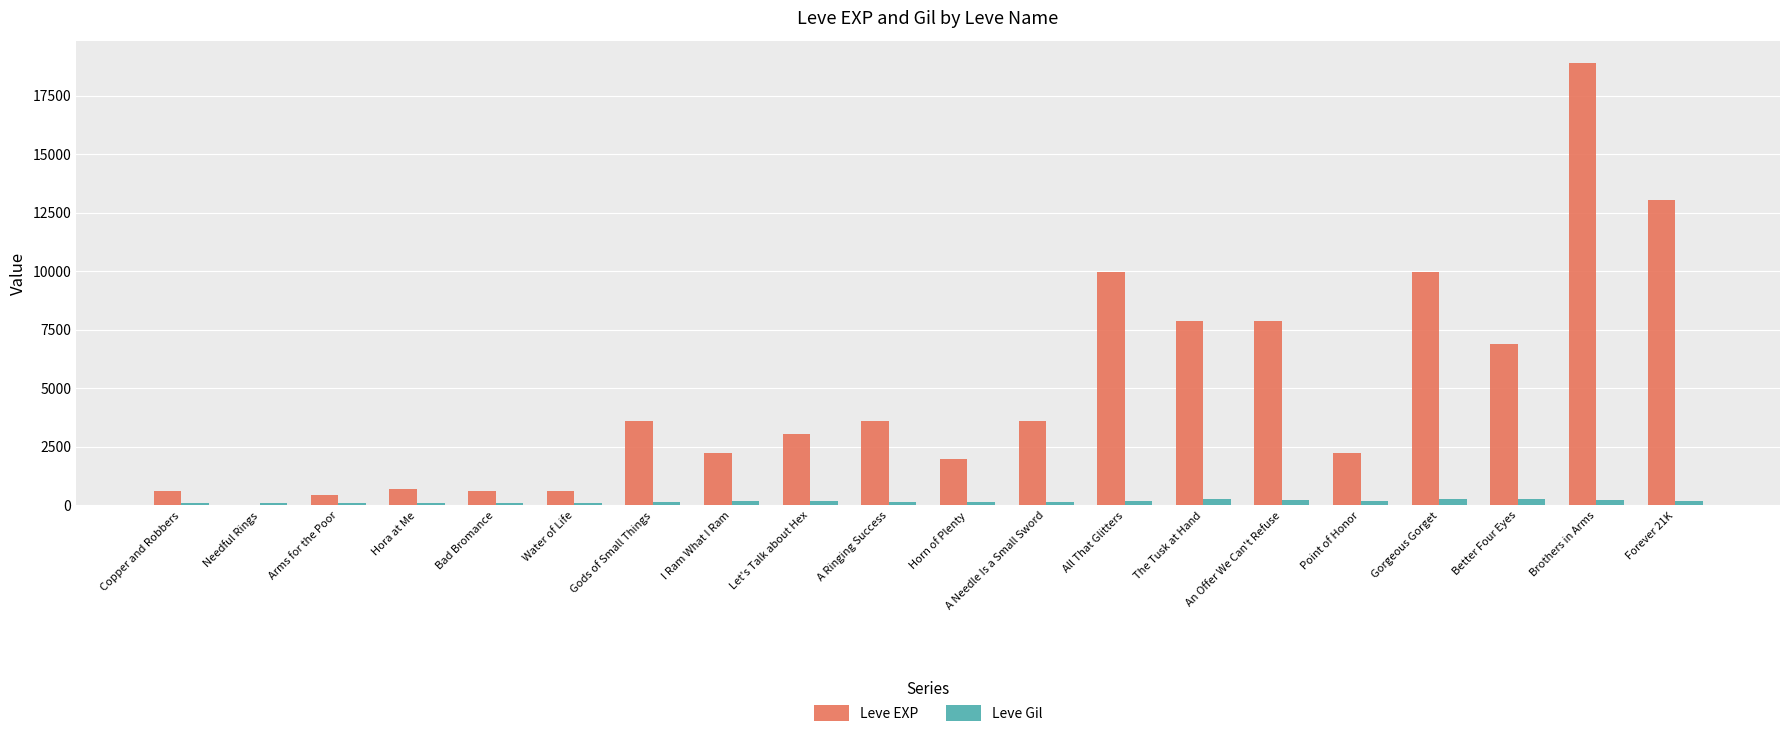

At which label does Leve EXP reach its peak?

Brothers in Arms